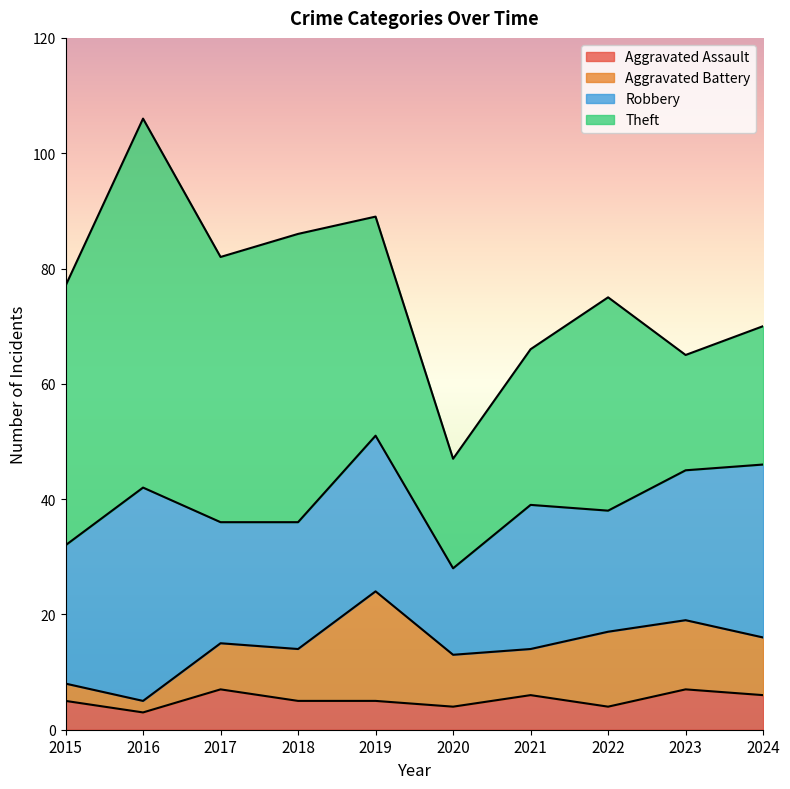

What is the maximum value shown in the chart?

64